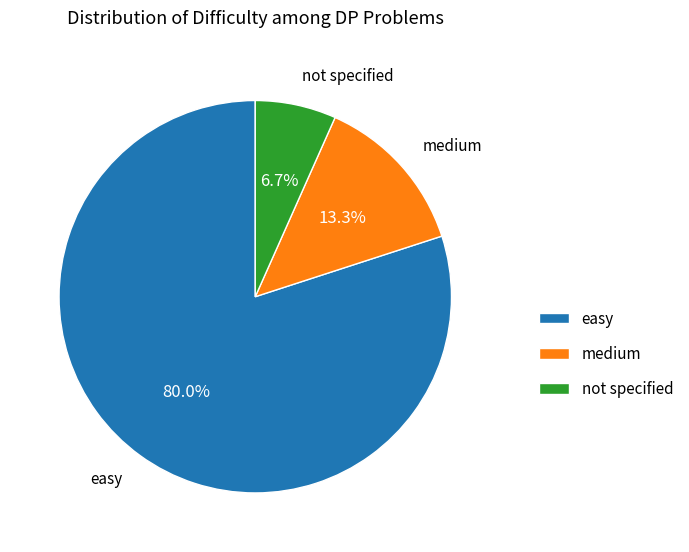

Does easy account for over 50% of the chart?

Yes